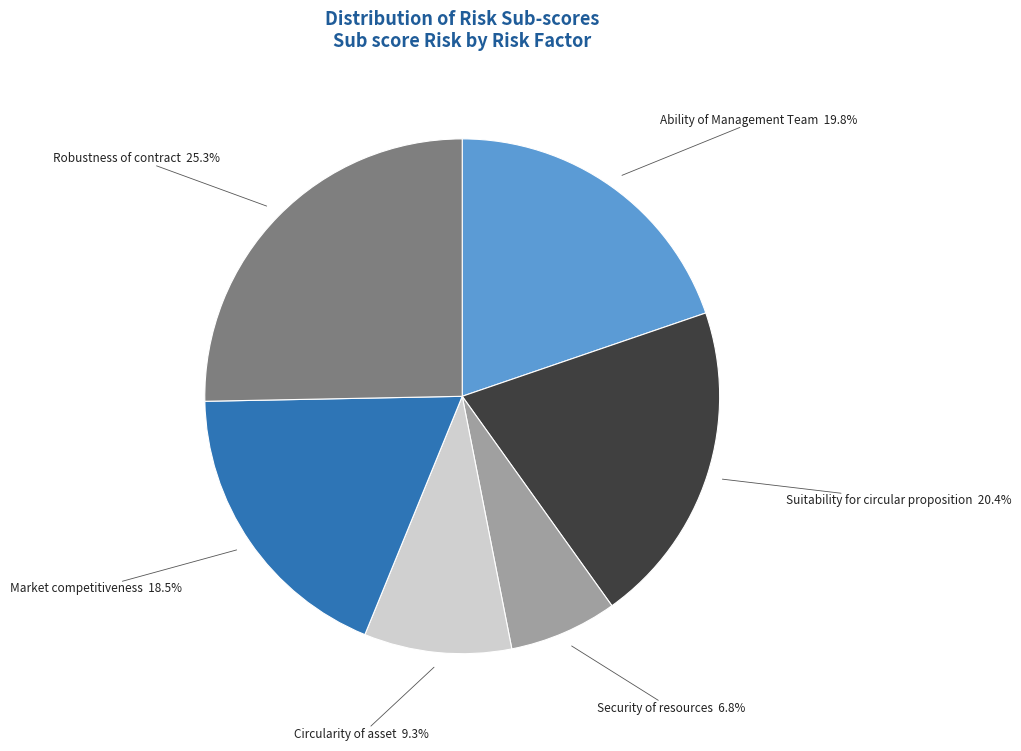

Which has a higher value, Robustness of contract or Circularity of asset?

Robustness of contract